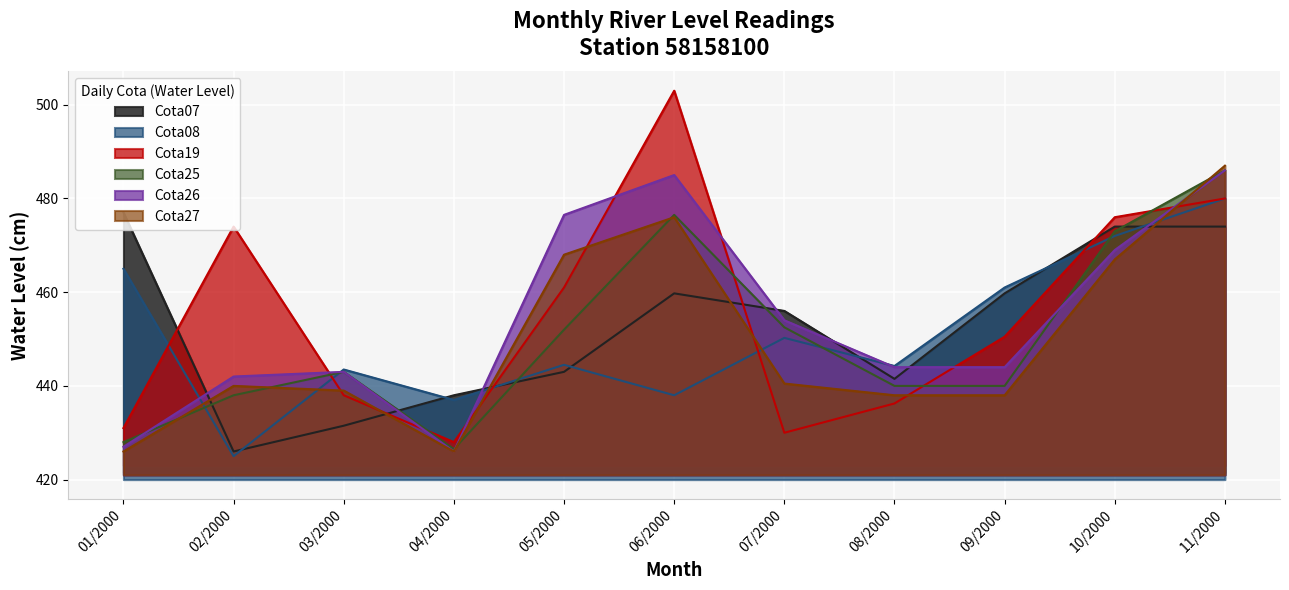

Is the value of Cota27 at 06/2000 greater than the value of Cota08 at 03/2000?

Yes